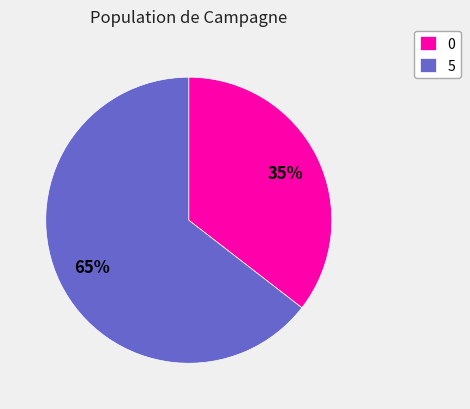

Count the number of slices in the pie.

2